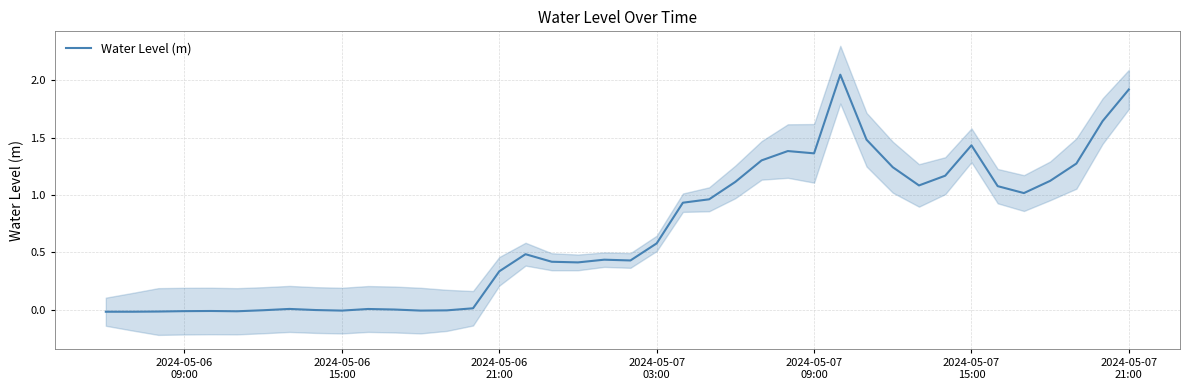

Is this an area chart (filled region under the line)?

No